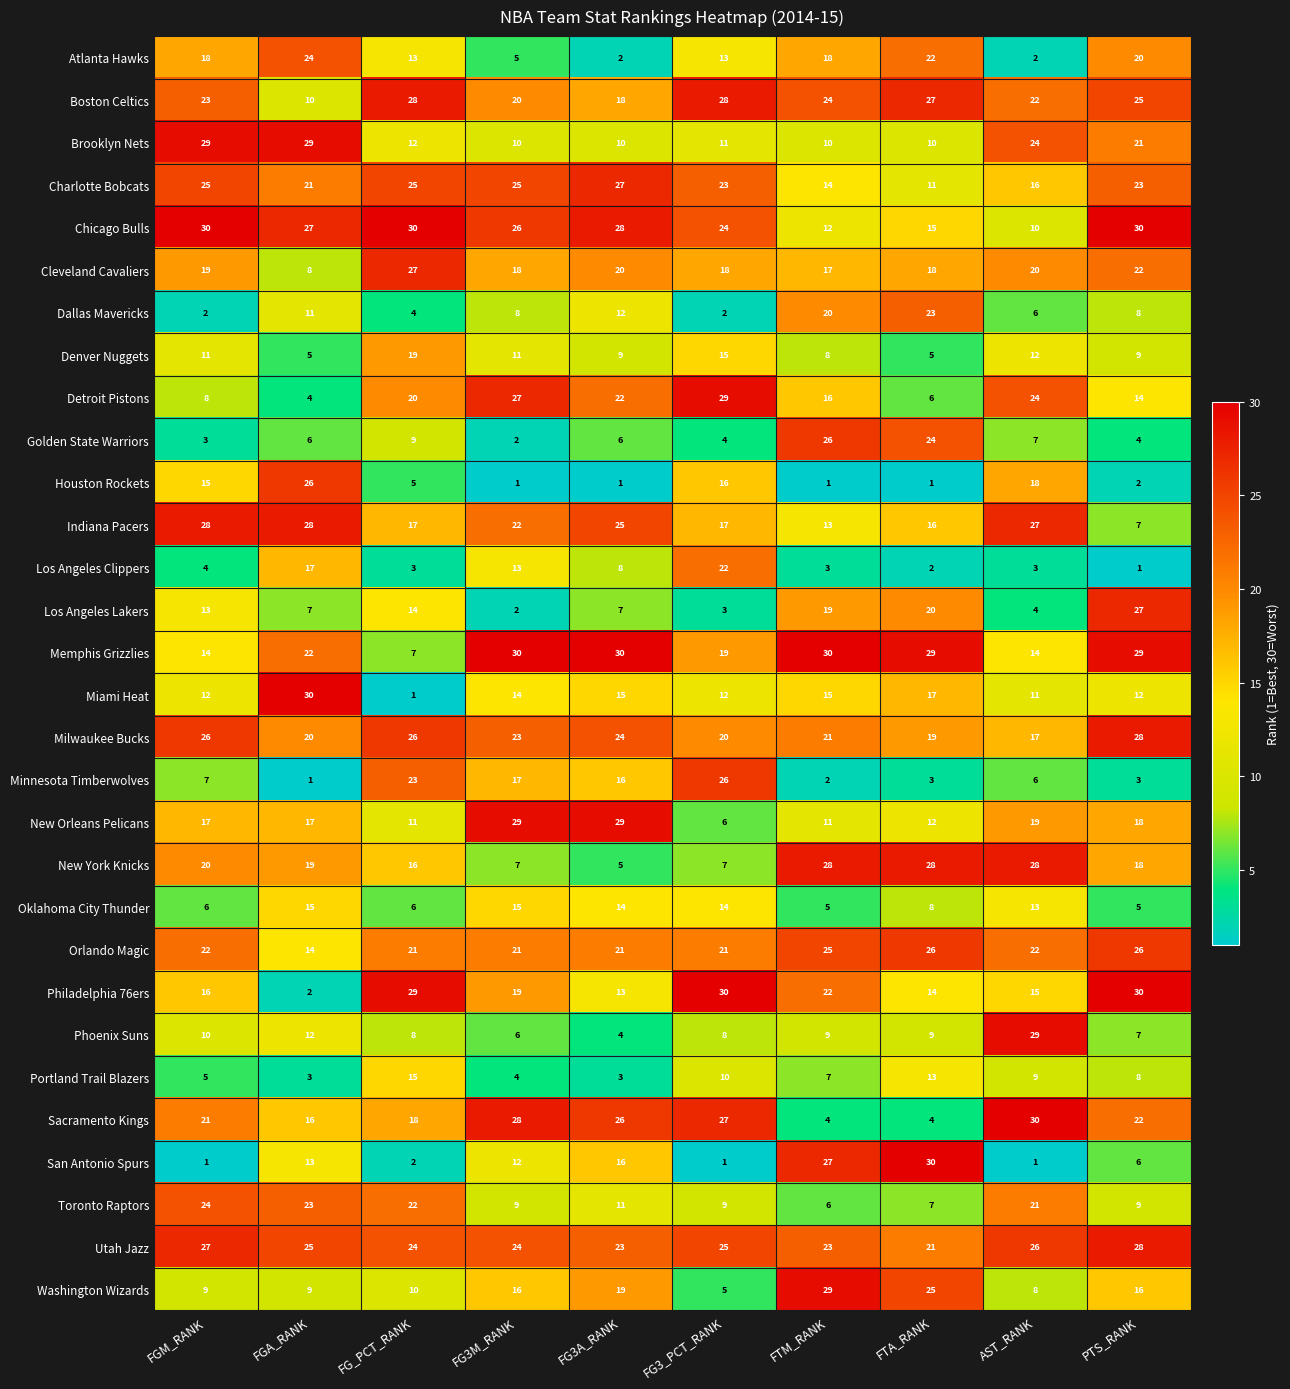

What is the sum of all Dallas Mavericks values?

96